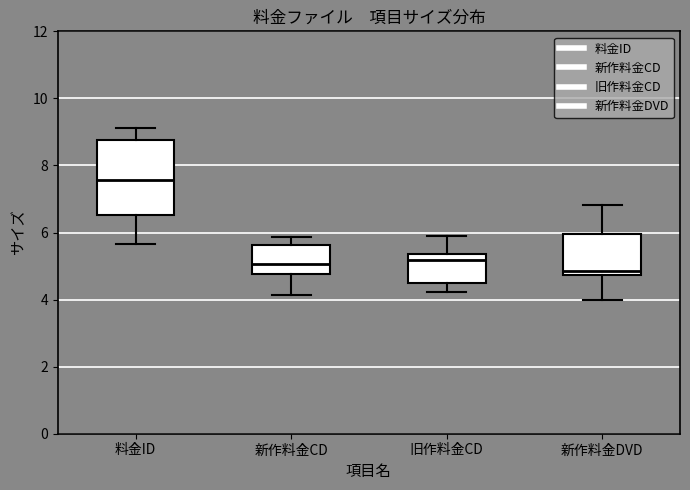

Where is the upper edge of the box for 新作料金CD on the y-axis? The values are not printed on the chart, so give them approximately, as read against the axis.

5.6